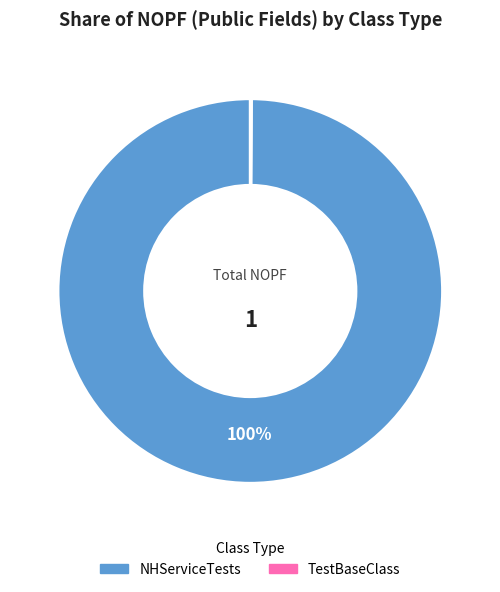

What is the largest slice in the pie chart?

NHServiceTests